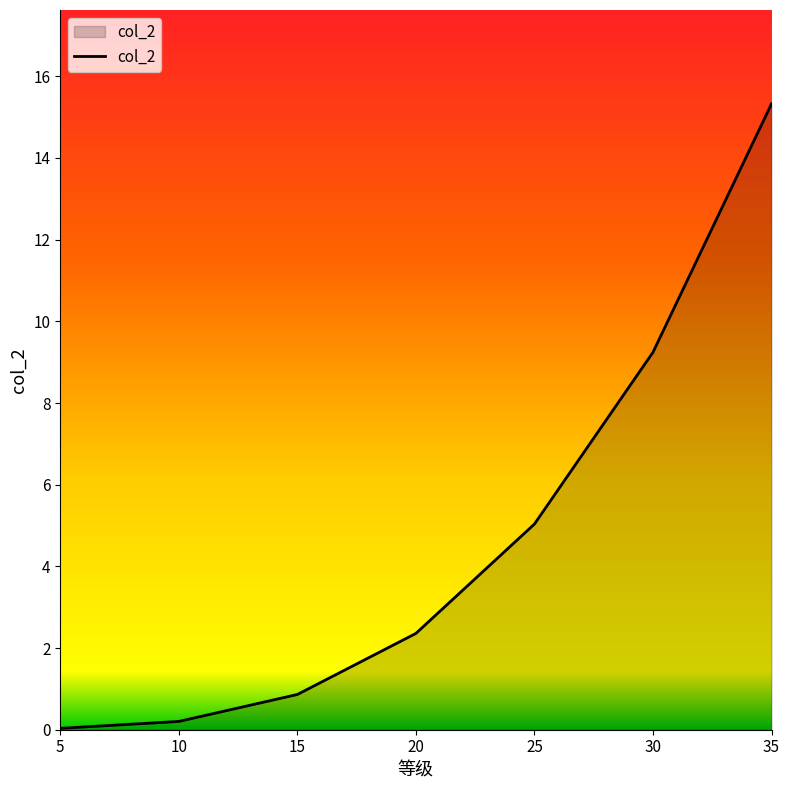

What is the change in value from 10 to 35?

+15.1